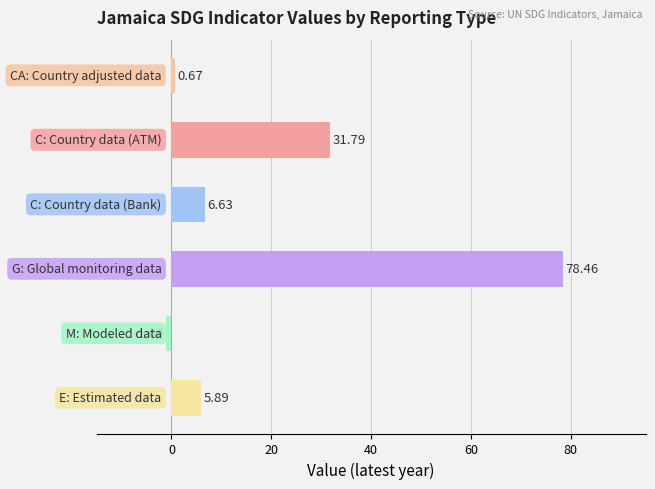

What is the sum of all values?

122.4